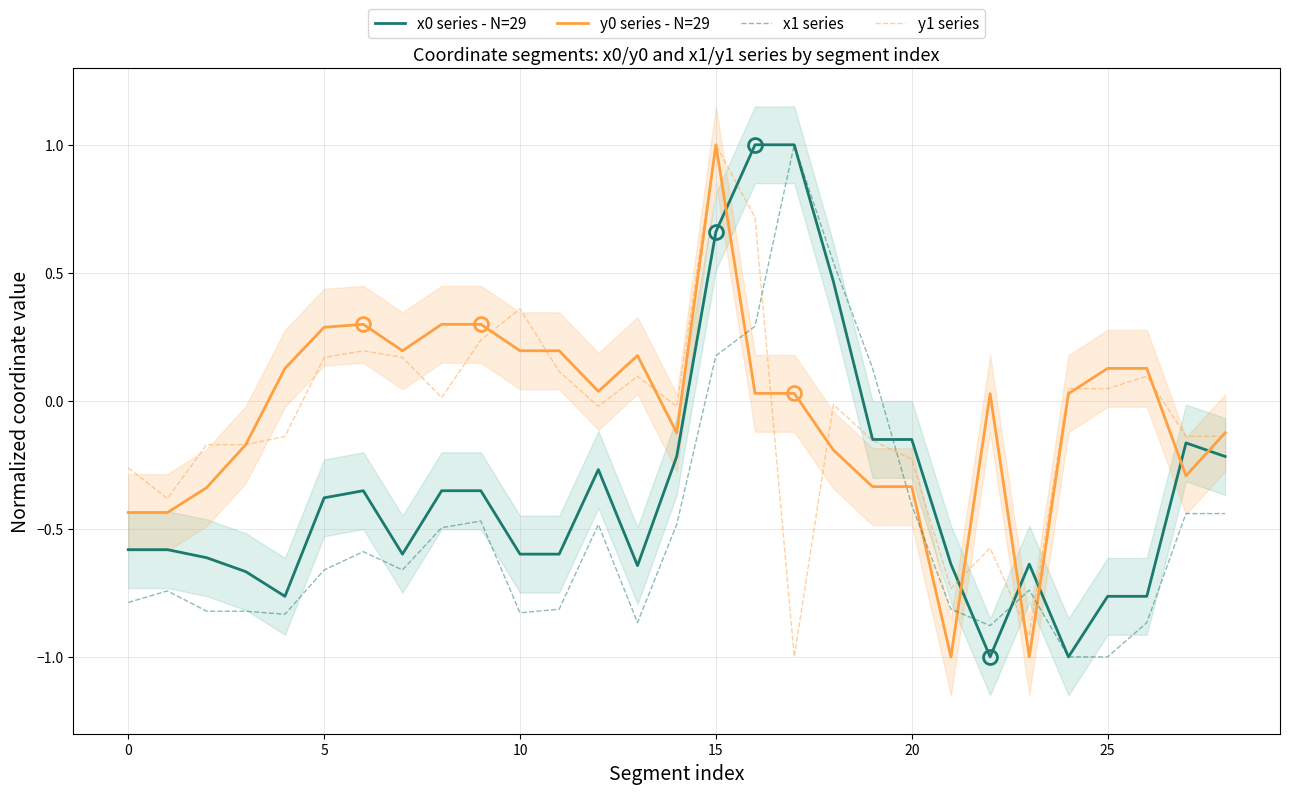

What is the sum of all y1 series values?

-1.8